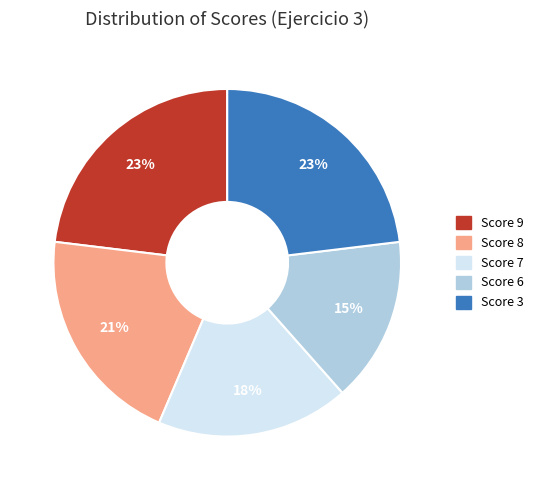

To the nearest percent, what is the difference between the largest and smallest slice percentages?

8%